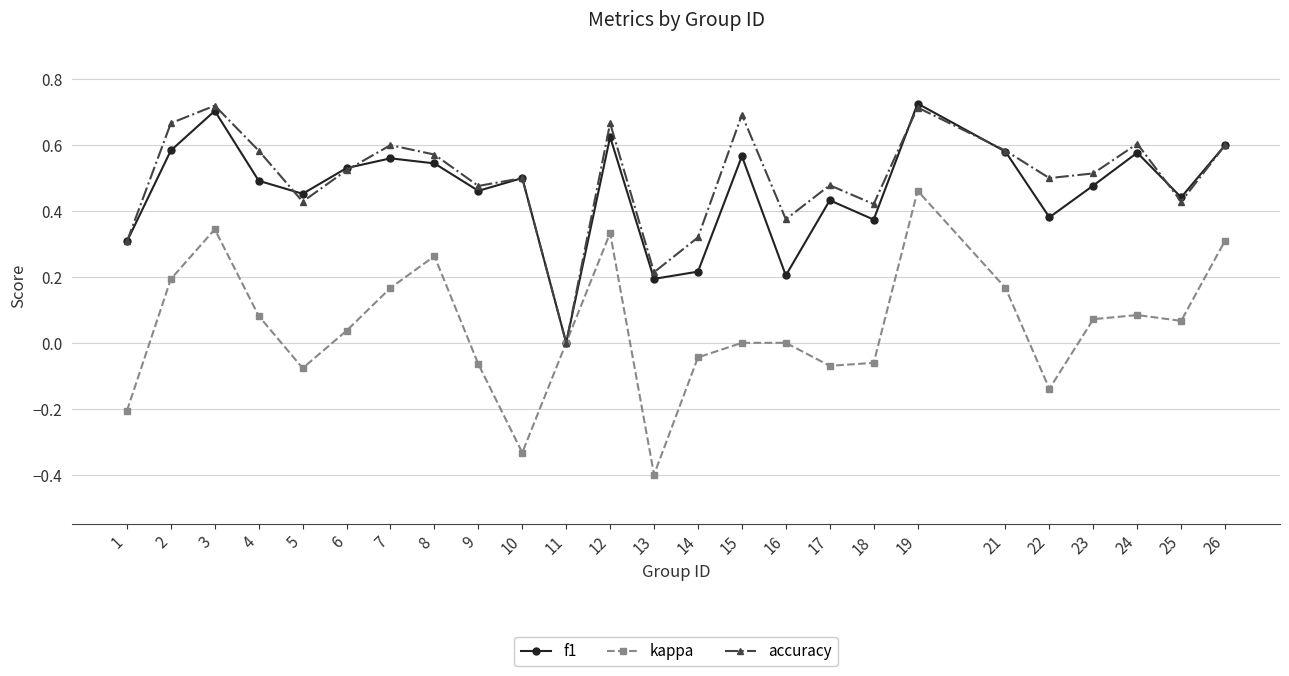

Which category has the lowest value across all series?

13